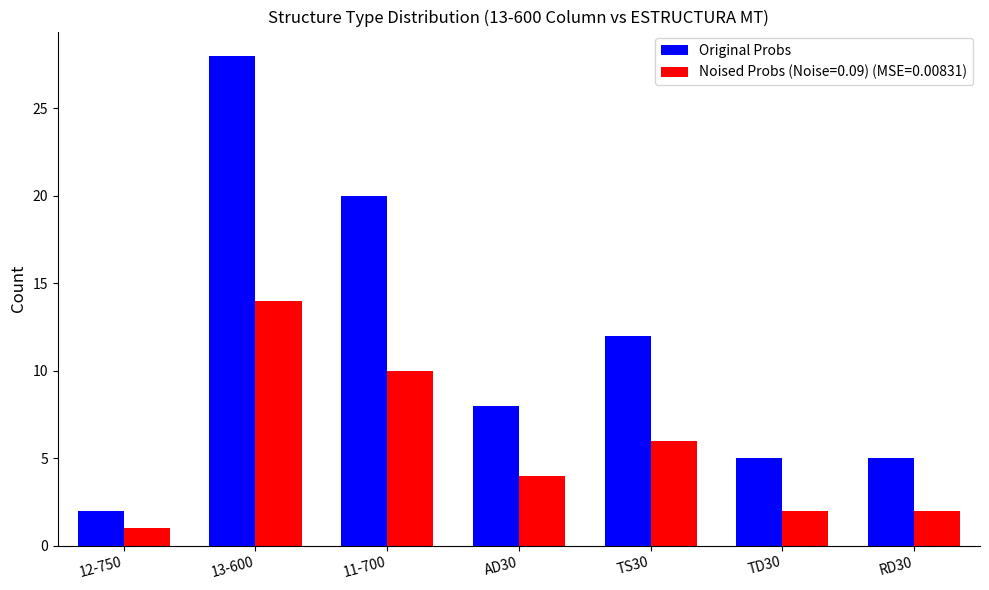

What is the difference between the maximum and minimum values in the Noised Probs (Noise=0.09) (MSE=0.00831) series?

13